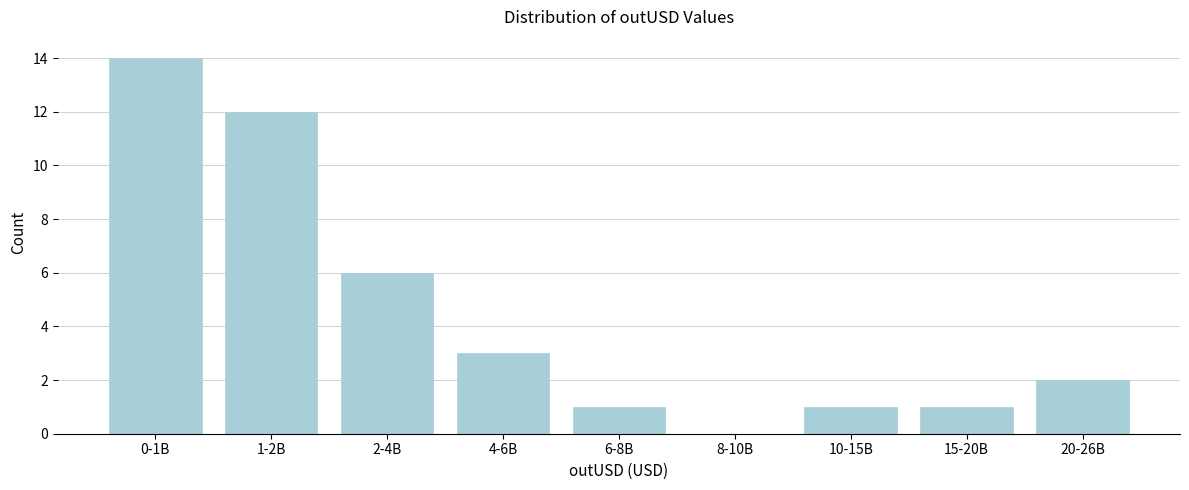

Reading left to right, transcribe all the data shown in this chart.

0-1B=14	1-2B=12	2-4B=6	4-6B=3	6-8B=1	8-10B=0	10-15B=1	15-20B=1	20-26B=2